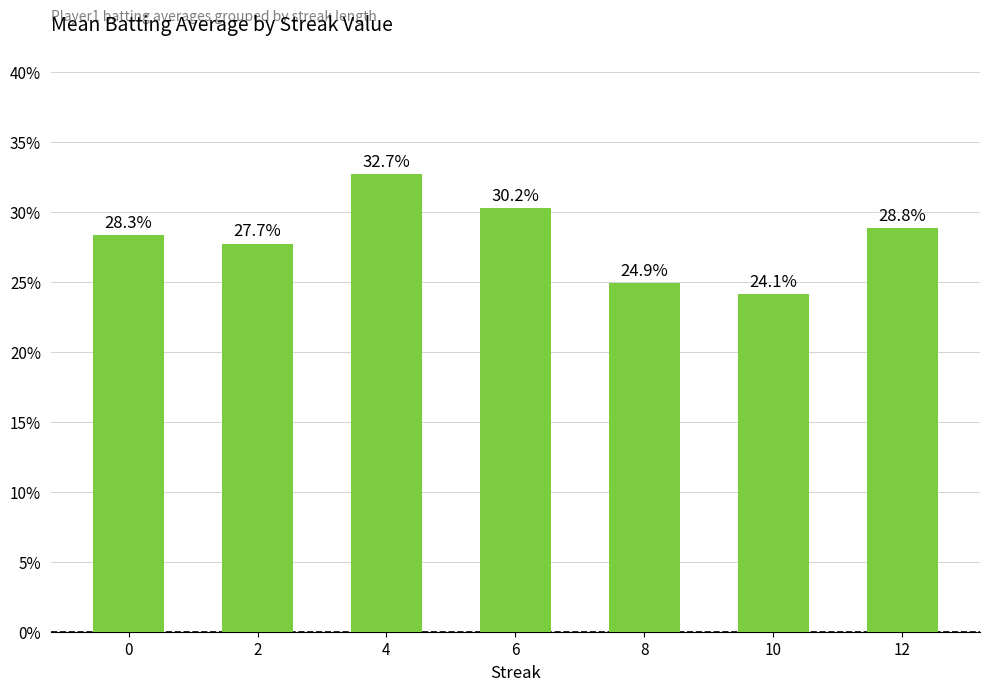

List the labels in order of value, smallest first.

10, 8, 2, 0, 12, 6, 4